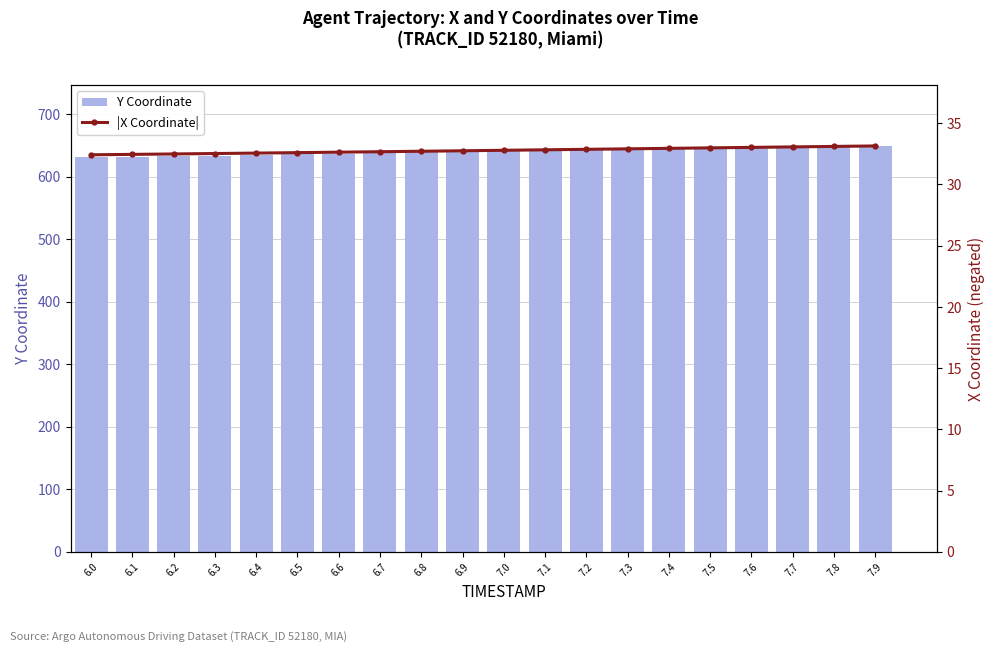

The value of Y Coordinate at 6.1 is 632.2. True or false?

True